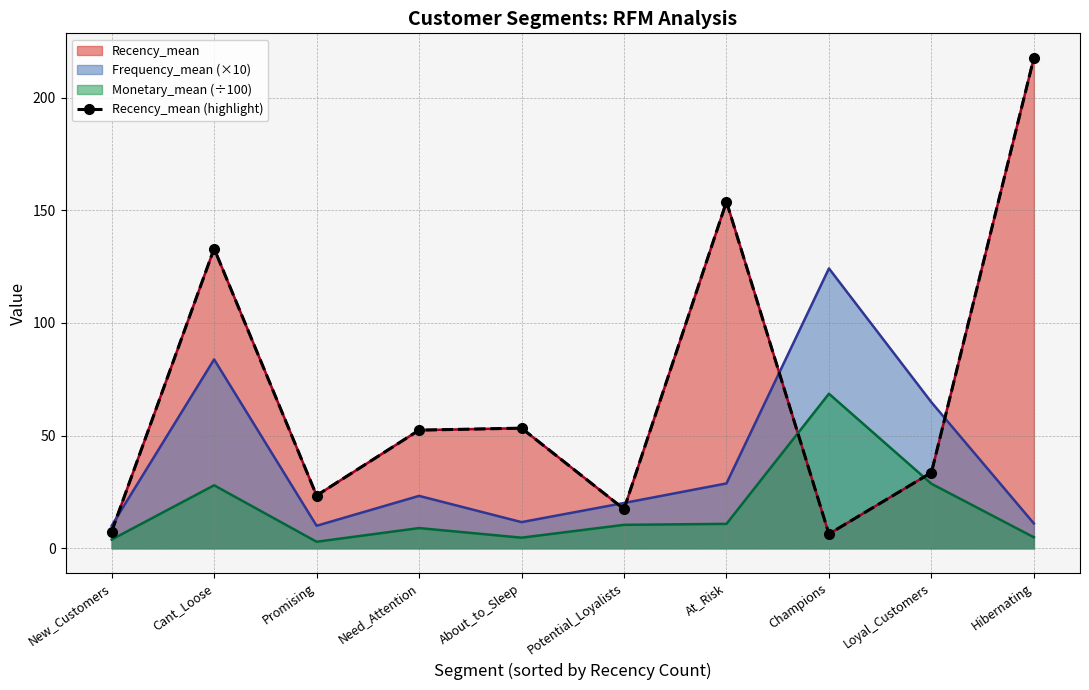

What is the label of the 7th point from the left?

At_Risk